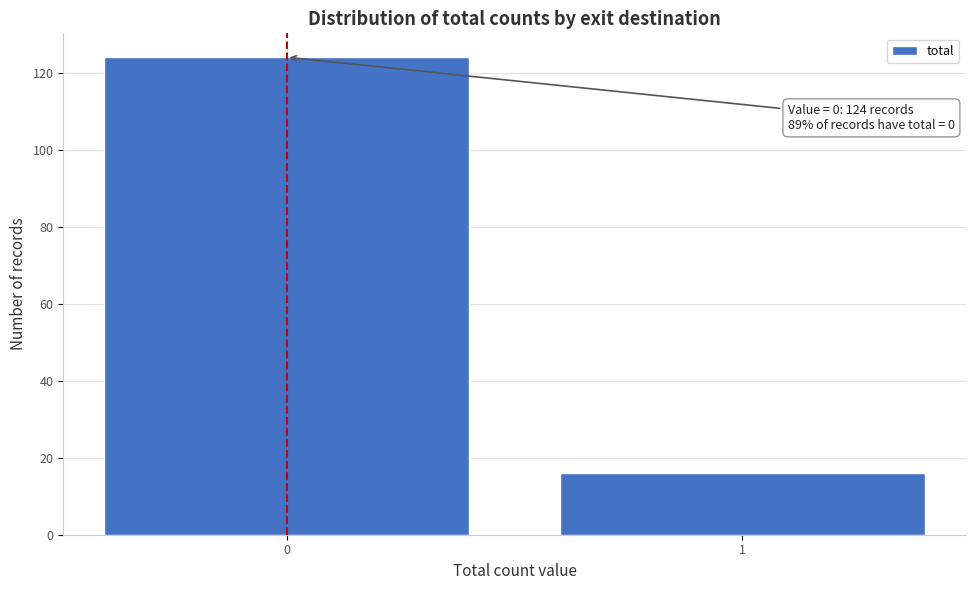

Reading left to right, what are all the values shown in this chart?

124	16